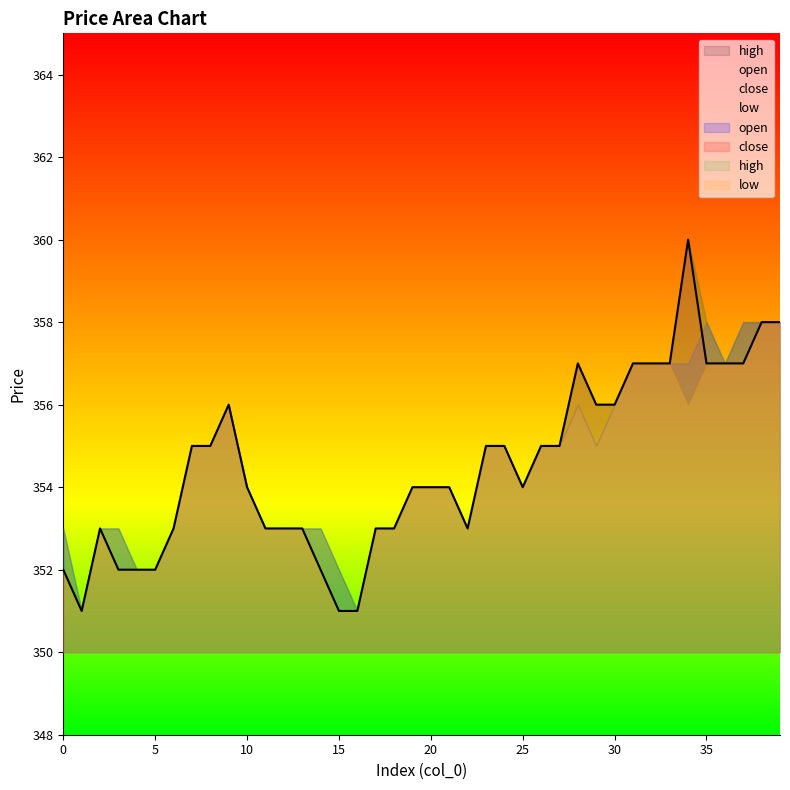

True or false: close and open cross at least once.

True